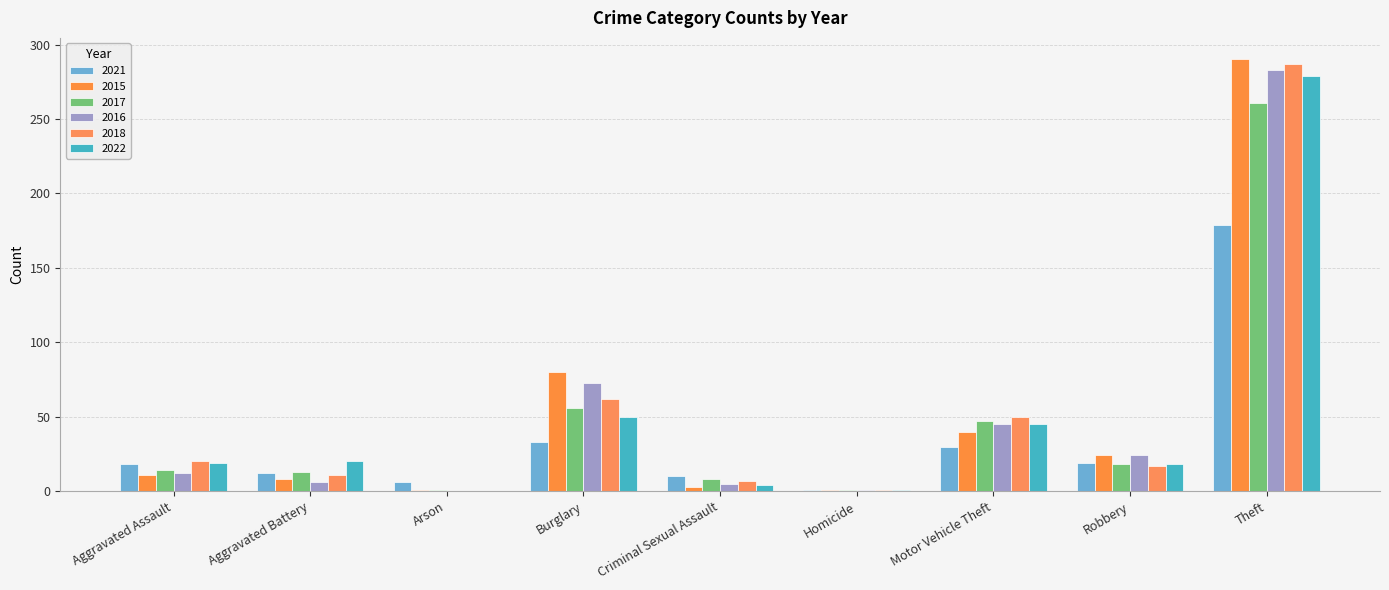

Reading left to right, transcribe all the data shown in this chart.

2021: Aggravated Assault=18	Aggravated Battery=12	Arson=6	Burglary=33	Criminal Sexual Assault=10	Homicide=1	Motor Vehicle Theft=30	Robbery=19	Theft=179
2015: Aggravated Assault=11	Aggravated Battery=8	Arson=1	Burglary=80	Criminal Sexual Assault=3	Homicide=1	Motor Vehicle Theft=40	Robbery=24	Theft=290
2017: Aggravated Assault=14	Aggravated Battery=13	Arson=1	Burglary=56	Criminal Sexual Assault=8	Homicide=1	Motor Vehicle Theft=47	Robbery=18	Theft=261
2016: Aggravated Assault=12	Aggravated Battery=6	Arson=0	Burglary=73	Criminal Sexual Assault=5	Homicide=1	Motor Vehicle Theft=45	Robbery=24	Theft=283
2018: Aggravated Assault=20	Aggravated Battery=11	Arson=0	Burglary=62	Criminal Sexual Assault=7	Homicide=1	Motor Vehicle Theft=50	Robbery=17	Theft=287
2022: Aggravated Assault=19	Aggravated Battery=20	Arson=0	Burglary=50	Criminal Sexual Assault=4	Homicide=1	Motor Vehicle Theft=45	Robbery=18	Theft=279